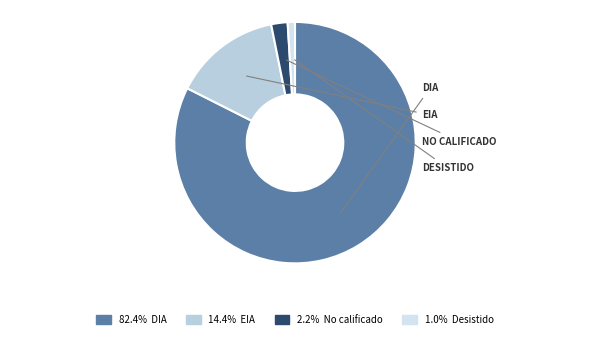

How many slices are in this pie chart?

4